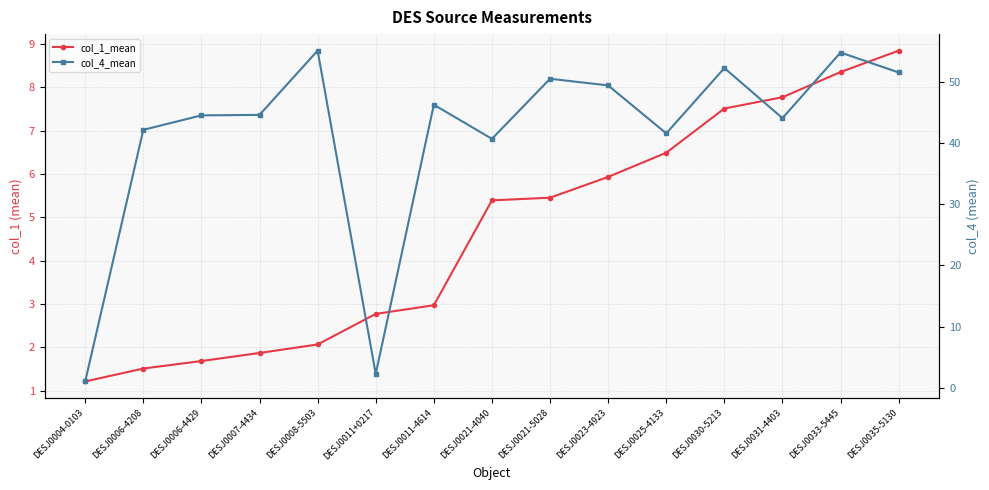

How many values in the col_1_mean series exceed 5?

8